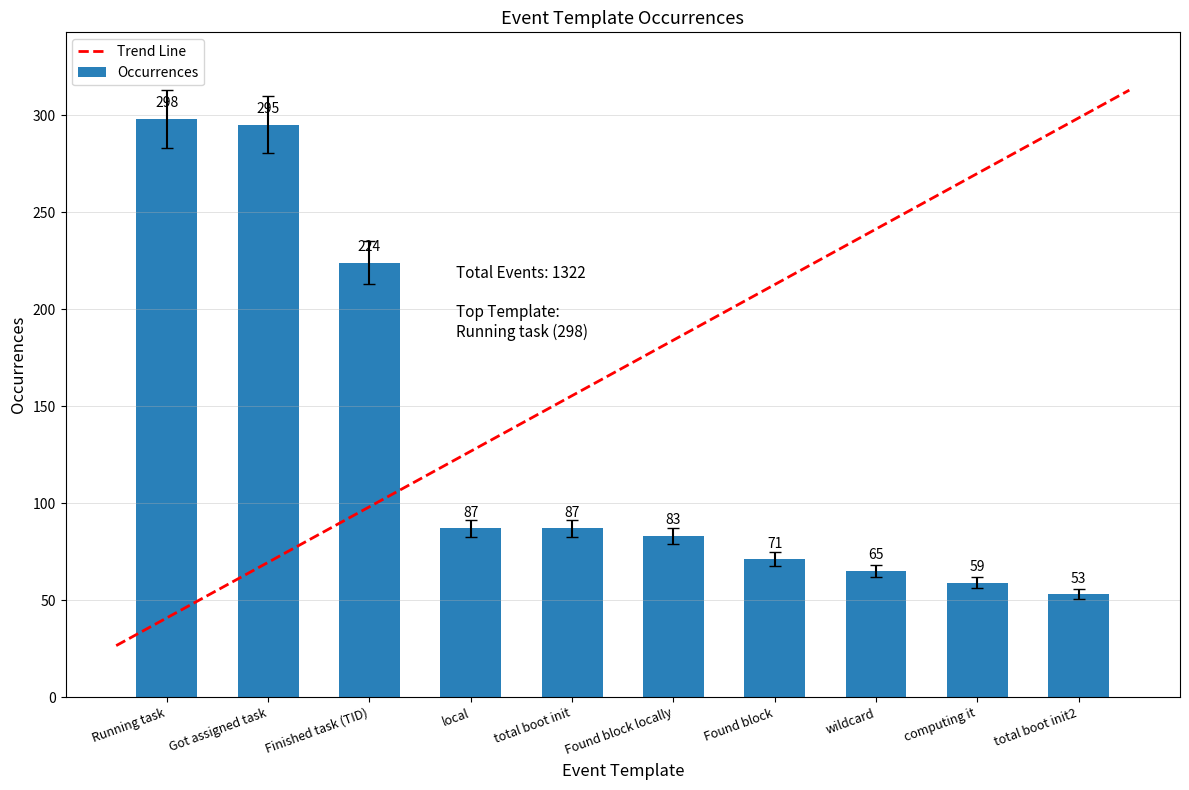

What is the label of the 7th bar from the left?

Found block